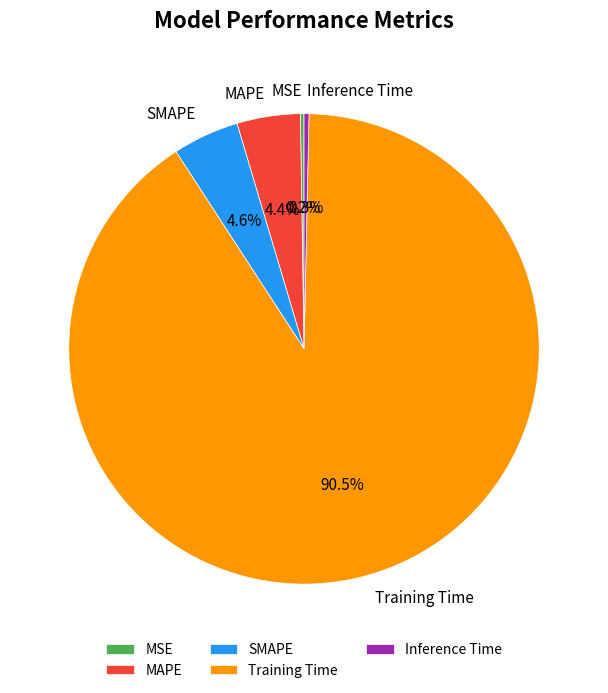

Does any single category account for the majority?

Yes